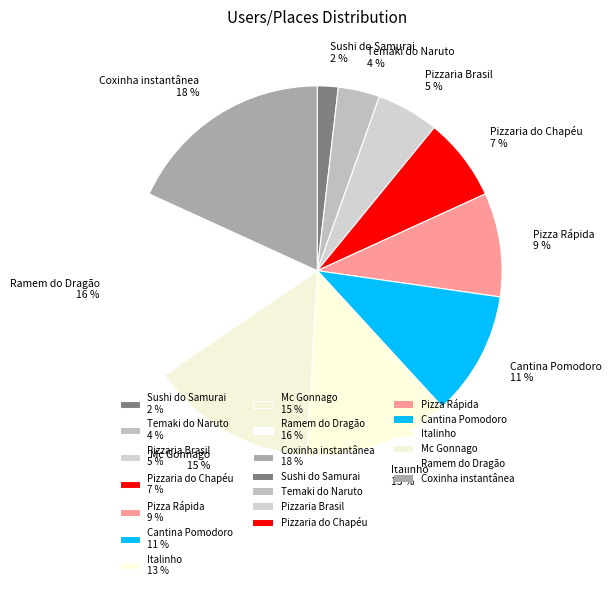

To the nearest percent, what is the difference between the largest and smallest slice percentages?

16%